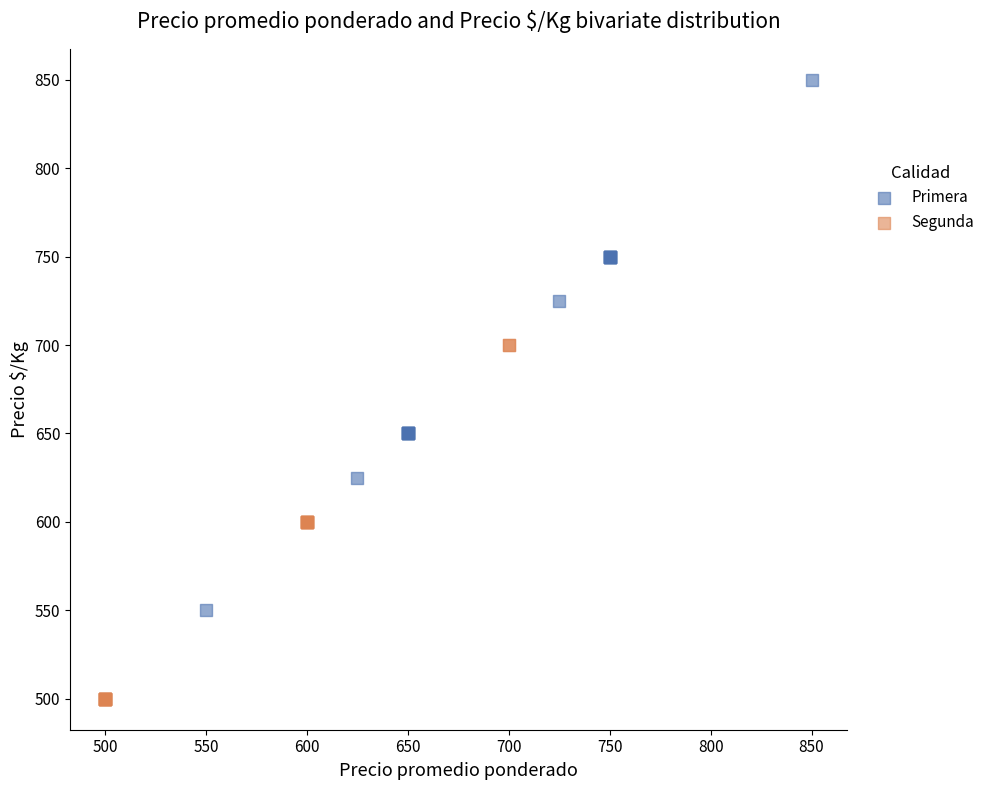

Which series contains the highest Y value?

Primera